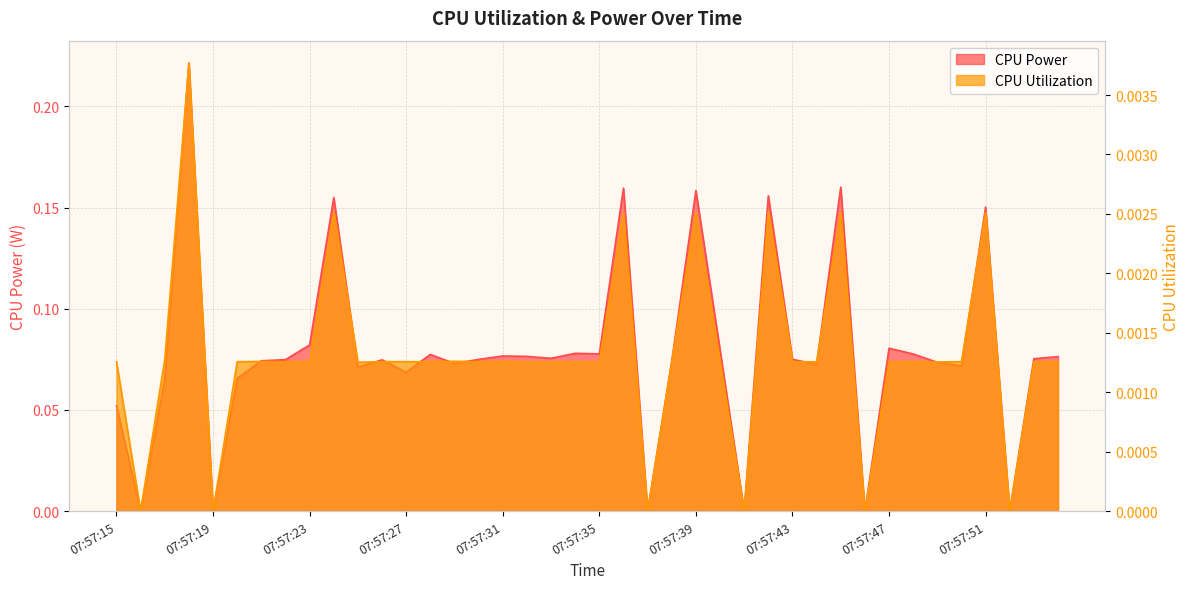

Is the value of CPU Utilization at 07:57:23 greater than the value of CPU Power at 07:57:40?

No